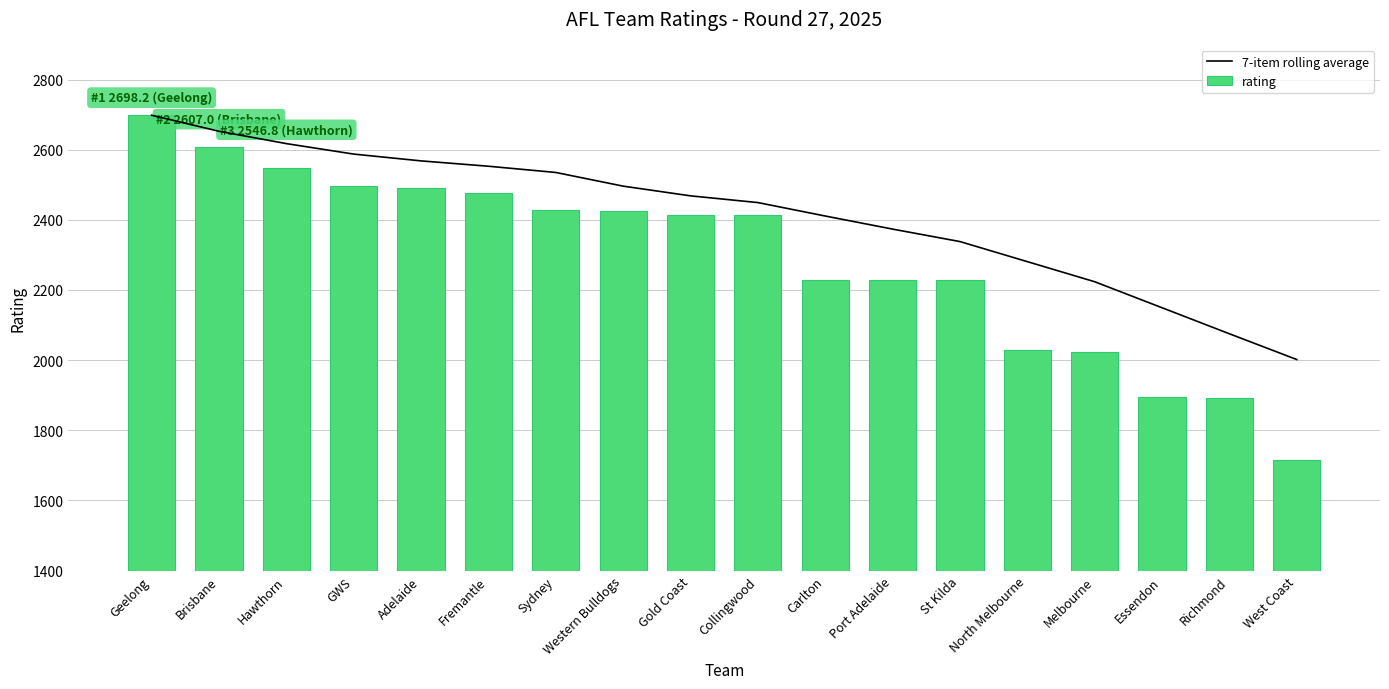

Reading left to right, extract all data points from this chart.

7-item rolling average: Geelong=2698.2	Brisbane=2652.6	Hawthorn=2617.3	GWS=2587.4	Adelaide=2568.0	Fremantle=2552.8	Sydney=2535.0	Western Bulldogs=2496.1	Gold Coast=2468.4	Collingwood=2449.2	Carlton=2410.9	Port Adelaide=2373.6	St Kilda=2338.0	North Melbourne=2280.8	Melbourne=2223.5	Essendon=2149.4	Richmond=2075.2	West Coast=2001.7
rating: Geelong=2698.2	Brisbane=2607.0	Hawthorn=2546.8	GWS=2497.8	Adelaide=2490.4	Fremantle=2476.7	Sydney=2428.4	Western Bulldogs=2425.2	Gold Coast=2413.3	Collingwood=2412.4	Carlton=2229.6	Port Adelaide=2229.3	St Kilda=2227.9	North Melbourne=2028.0	Melbourne=2024.3	Essendon=1894.3	Richmond=1892.8	West Coast=1715.4